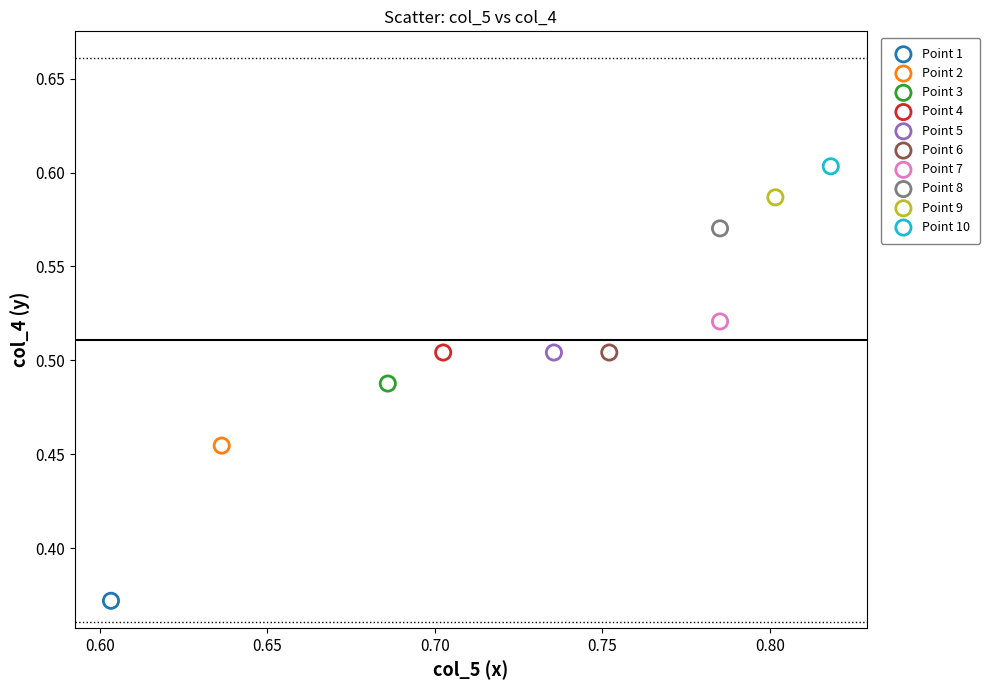

What are all the series names shown in the legend?

Point 1, Point 2, Point 3, Point 4, Point 5, Point 6, Point 7, Point 8, Point 9, Point 10